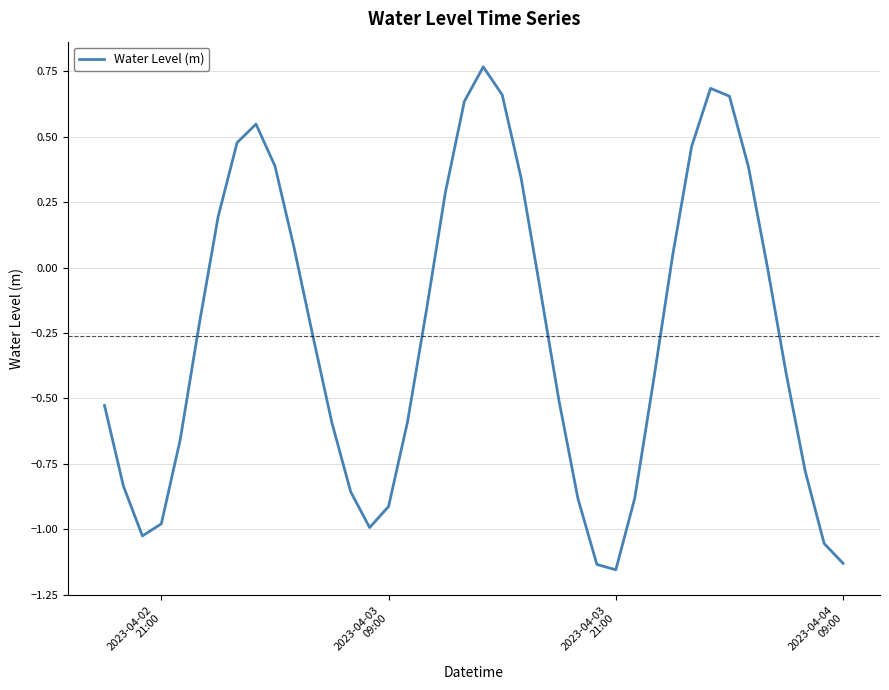

What is the difference between the maximum and minimum values?

1.9